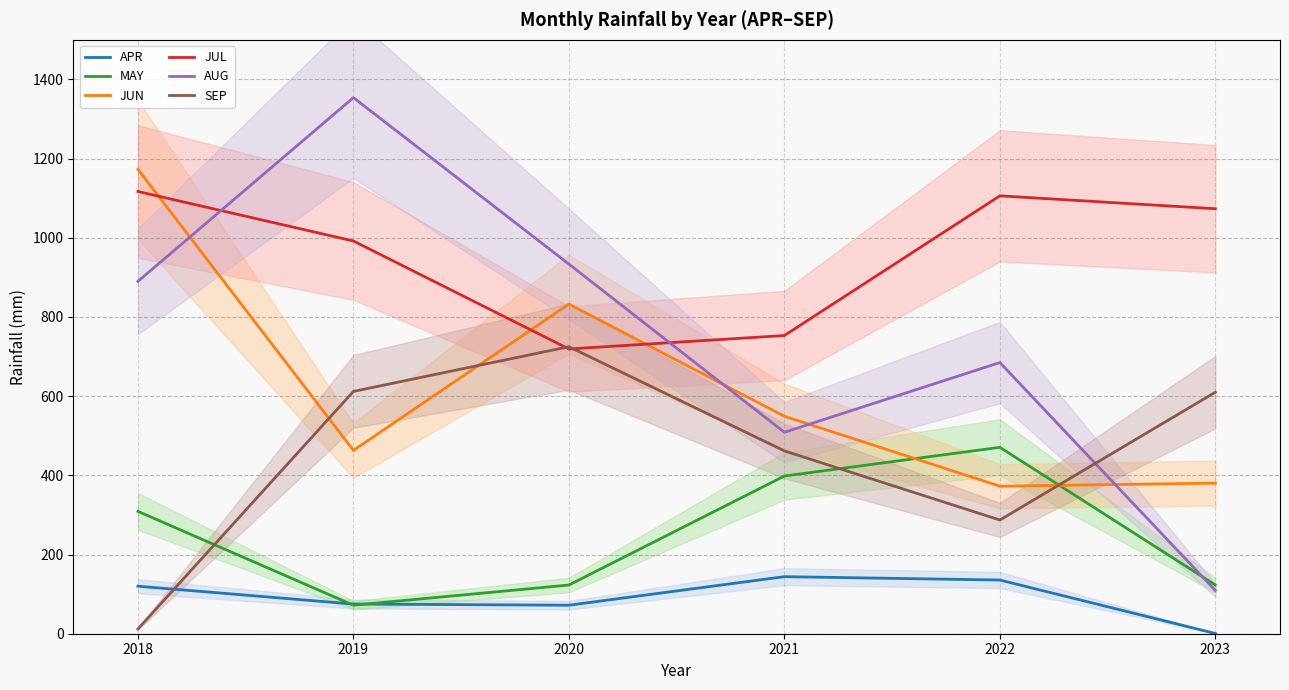

Between 2019 and 2022, which series saw the biggest shift?

AUG